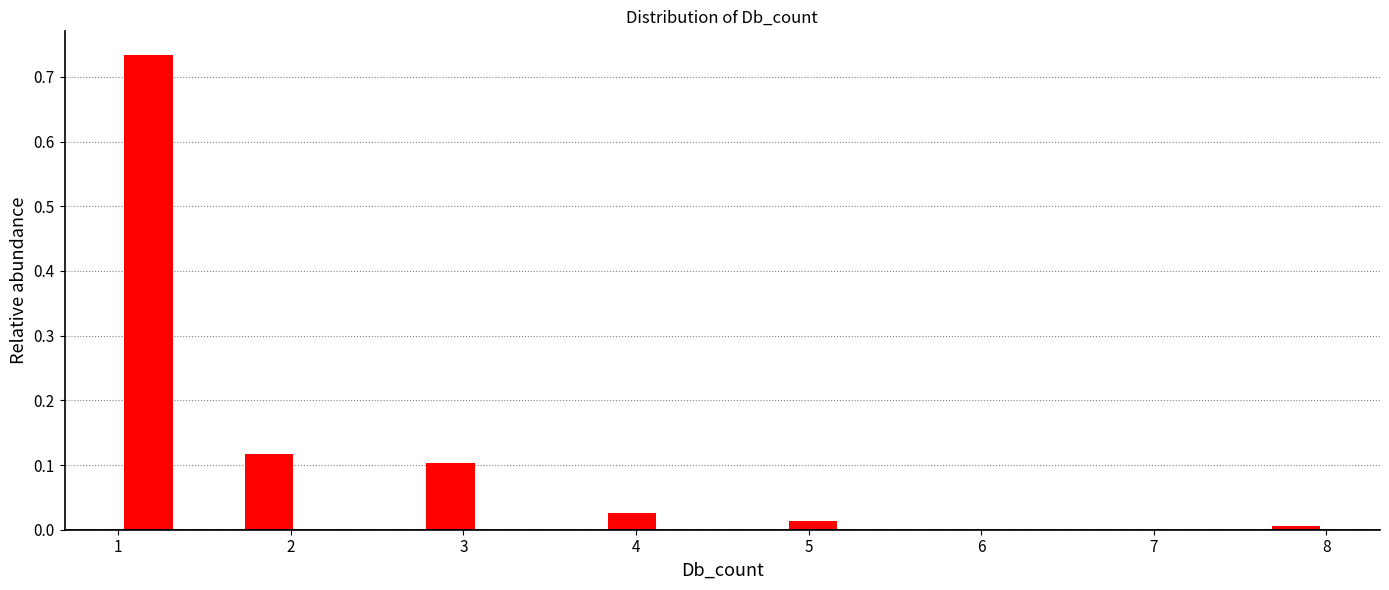

Read against the x-axis, roughly where is the centre of the tallest bar?

1.2